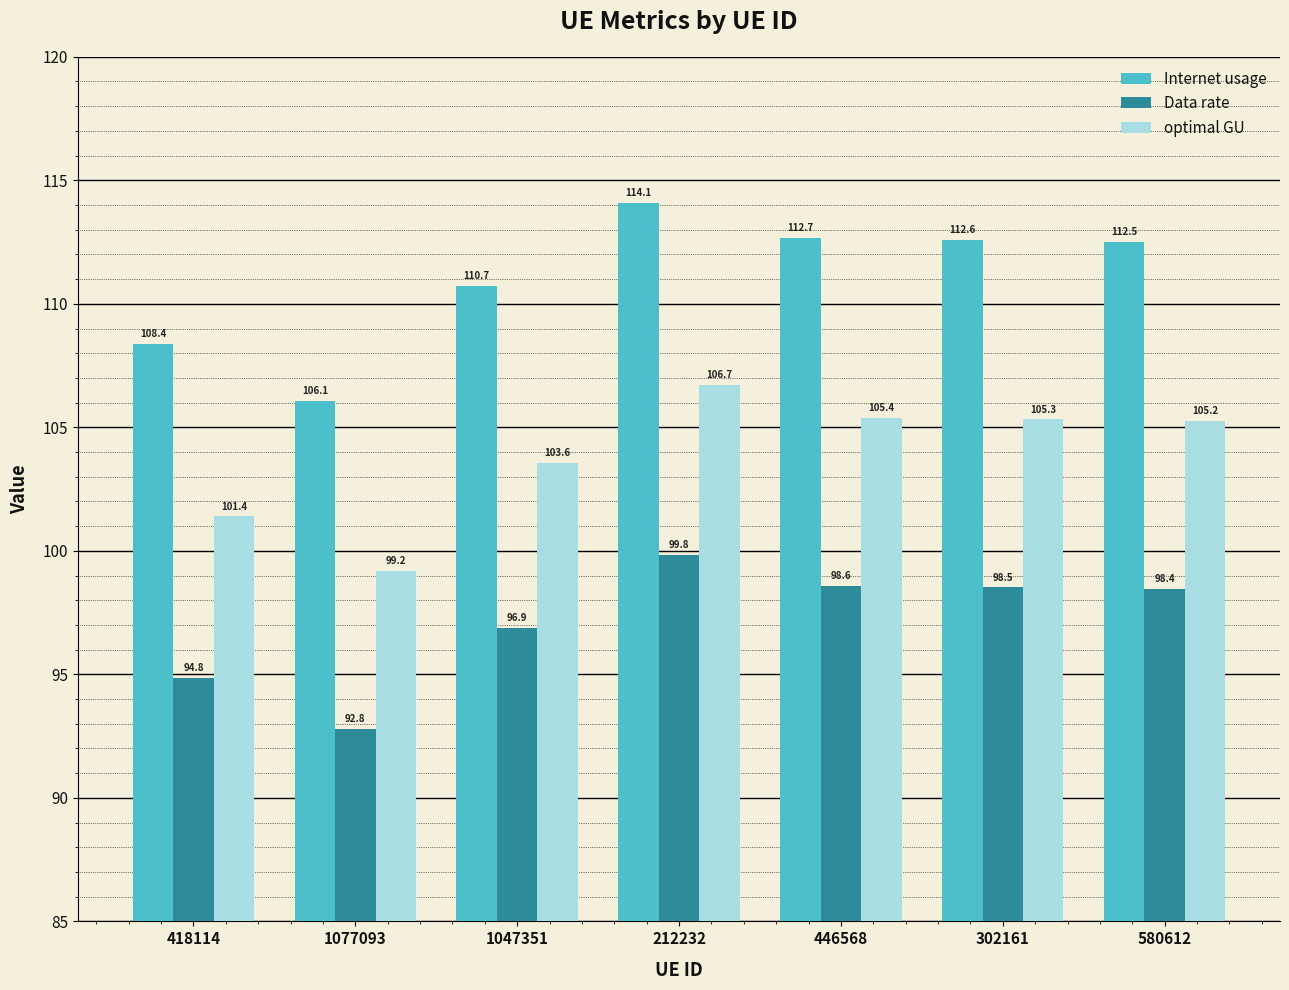

List the series in order of their overall mean, lowest first.

Data rate, optimal GU, Internet usage